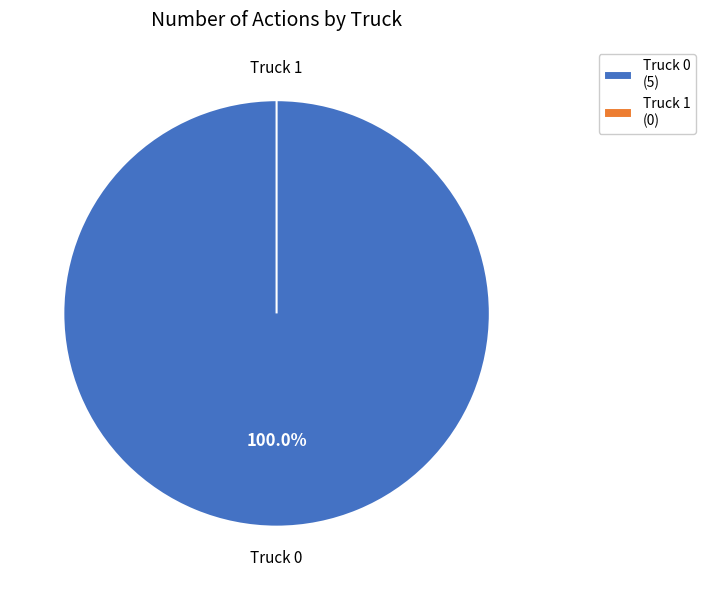

Which slice is the largest?

Truck 0